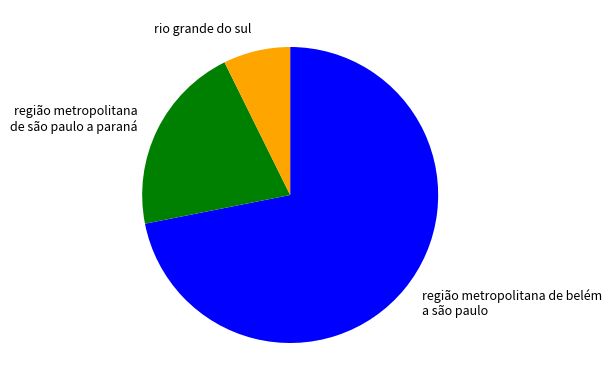

Do região metropolitana de são paulo a paraná and região metropolitana de belém a são paulo together represent more than half of the pie?

Yes